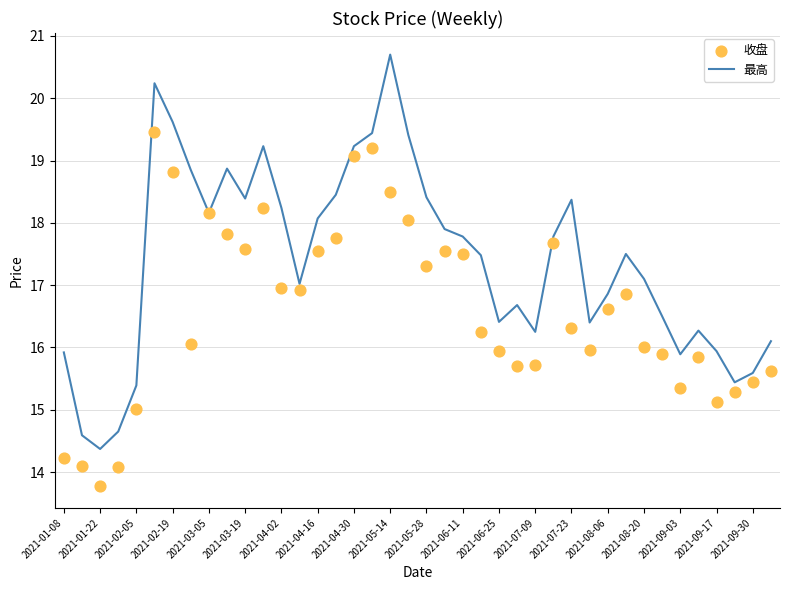

Which series contains the highest Y value?

最高